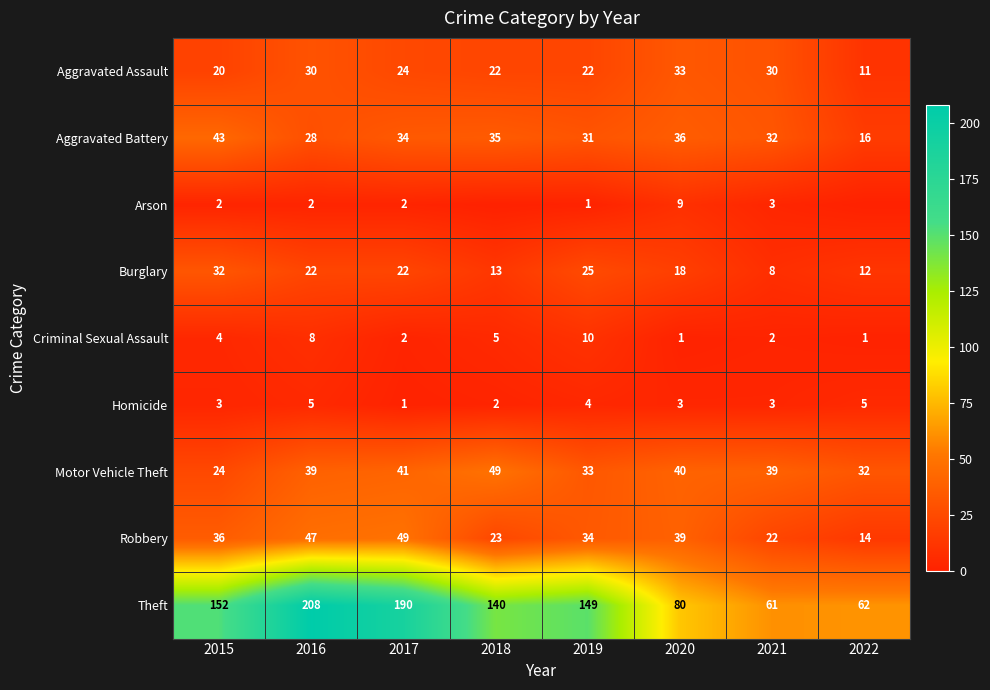

What is the difference between the highest and lowest values at 2019?

148